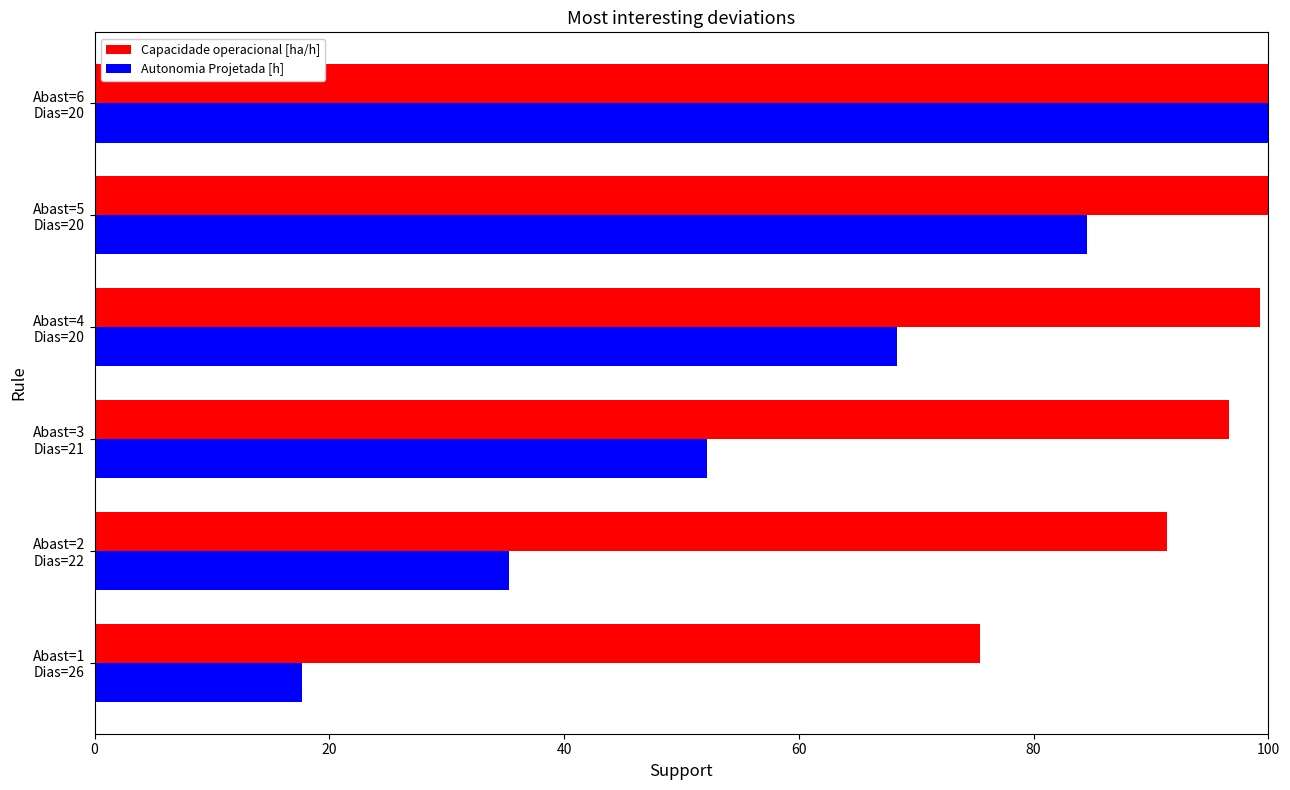

Rank the series by their average value, from lowest to highest.

Autonomia Projetada [h], Capacidade operacional [ha/h]